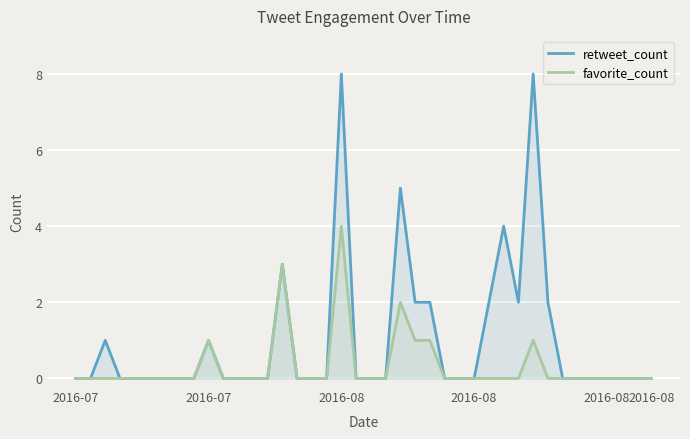

The retweet_count series shows -5 at 17. True or false?

False